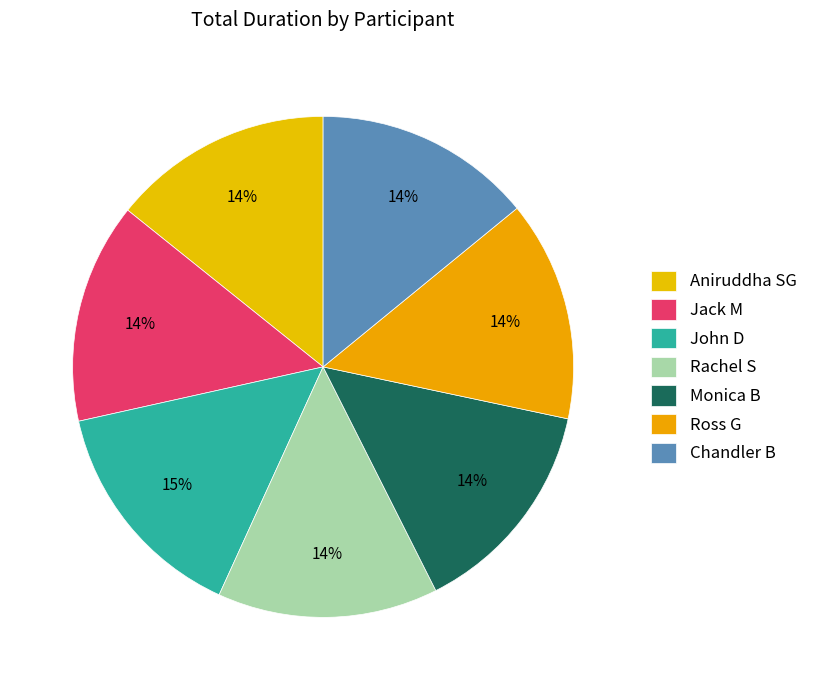

How many segments does this pie chart have?

7